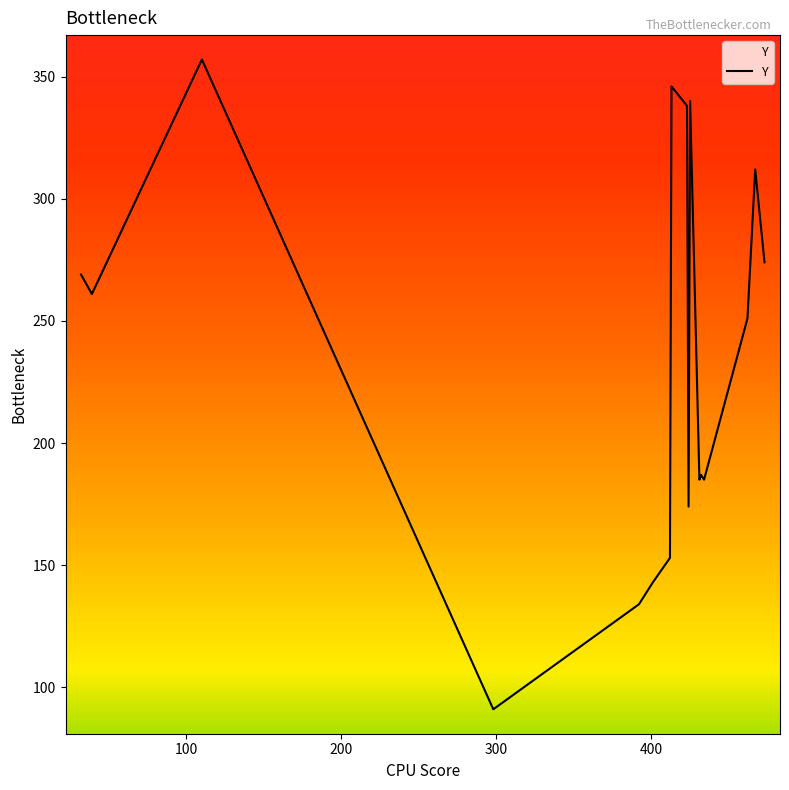

What is the difference between the maximum and minimum values?

266